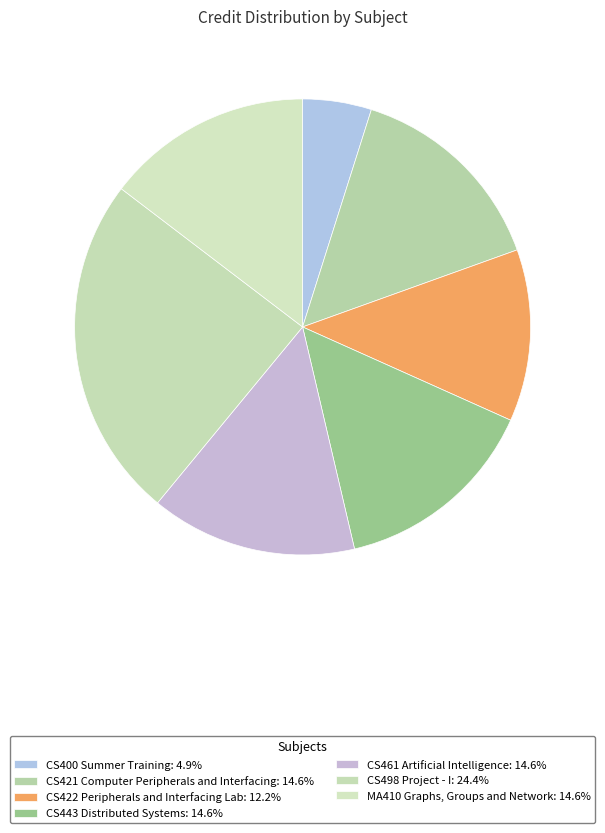

How many segments does this pie chart have?

7